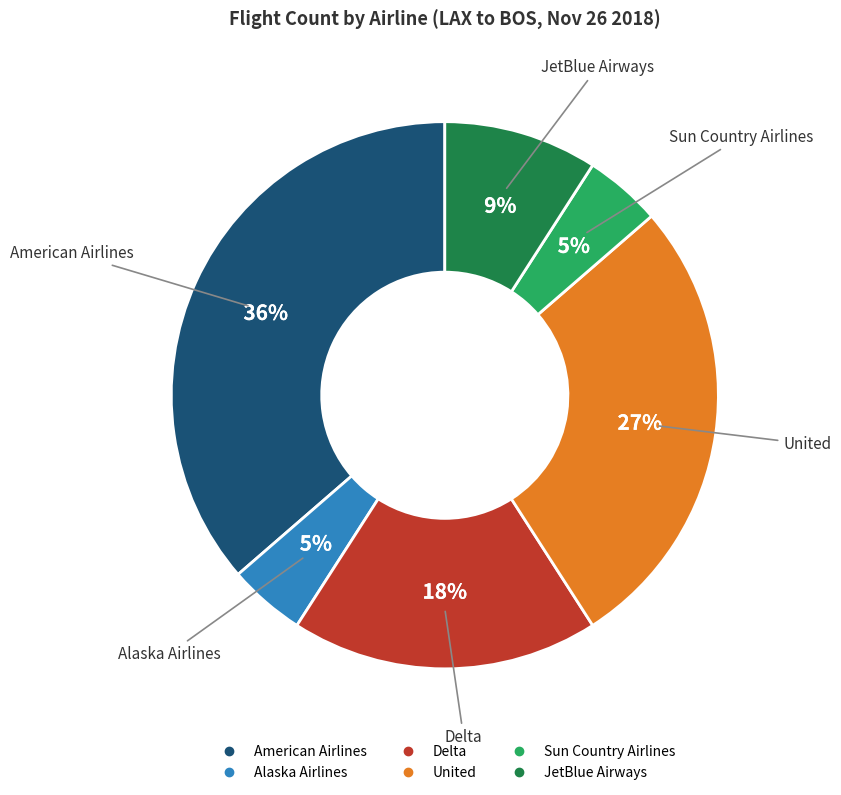

What is the ratio of the value at American Airlines to the value at JetBlue Airways?

4.0